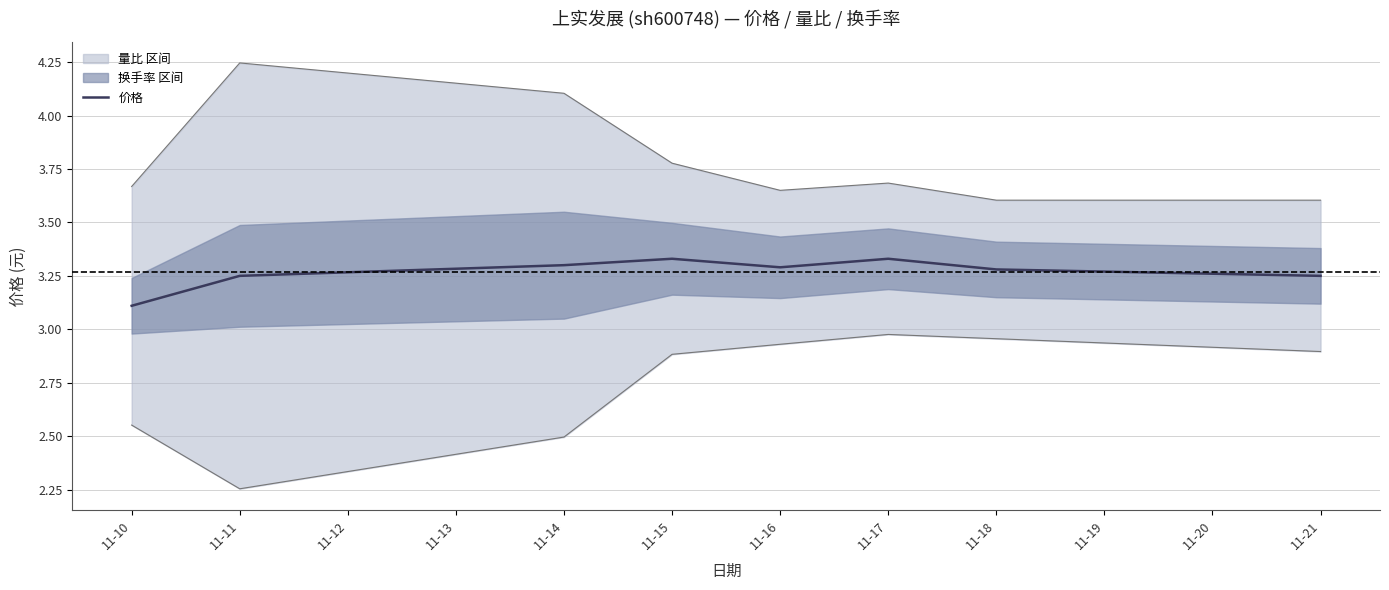

Reading left to right, what are all the values shown in this chart?

3.1	3.2	3.3	3.3	3.3	3.3	3.3	3.2